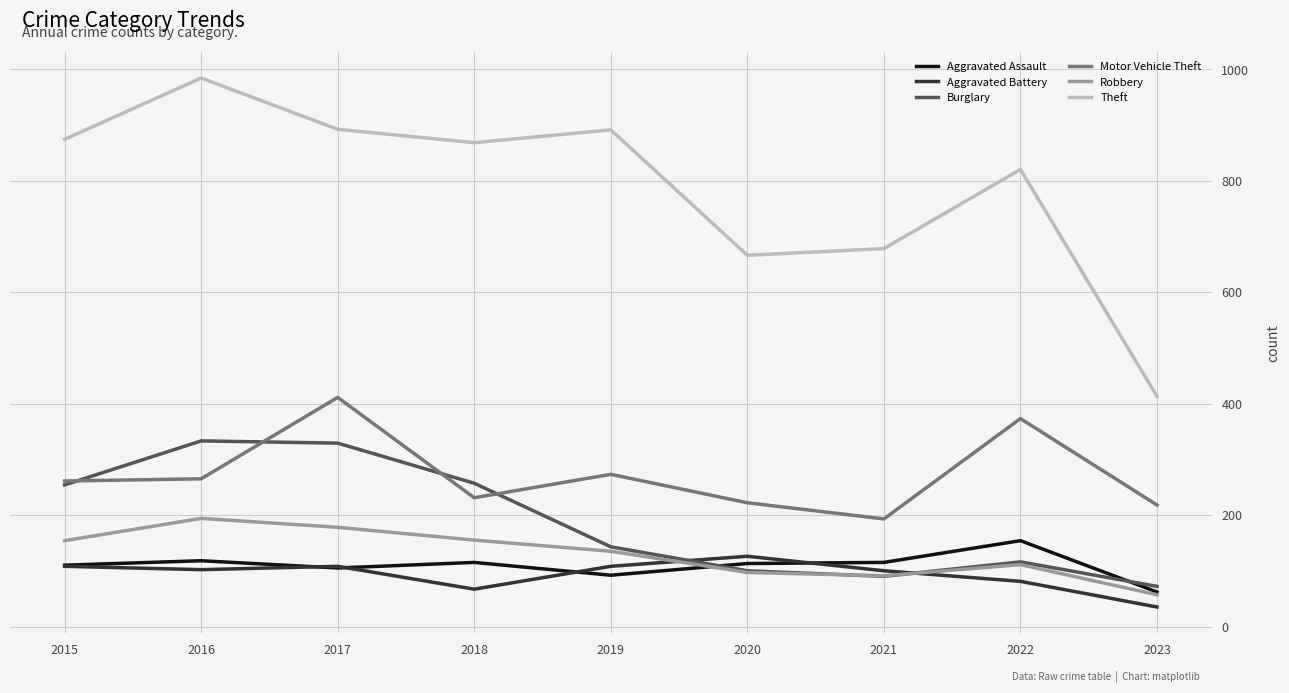

The value of Aggravated Assault at 2023 is 62. True or false?

True